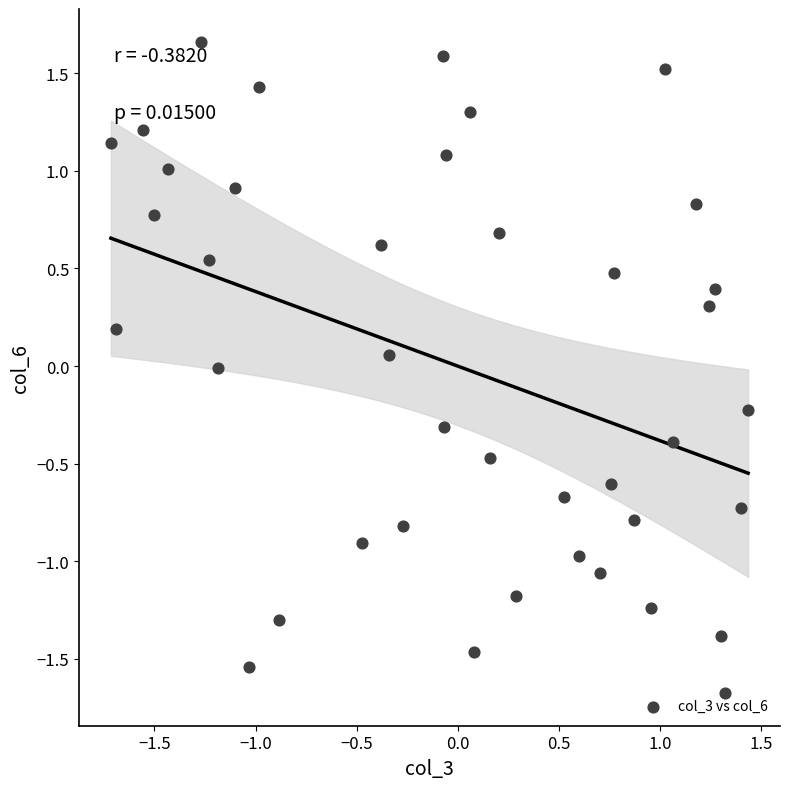

What is the range of X values (max minus min)?

3.2